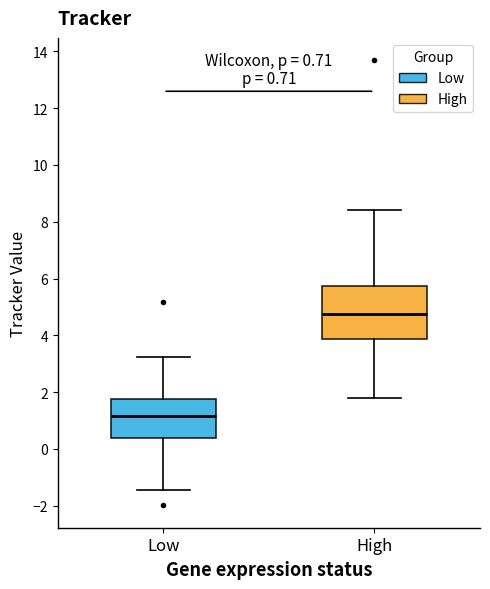

Comparing the boxes themselves (not the whiskers), which one is the tallest?

High